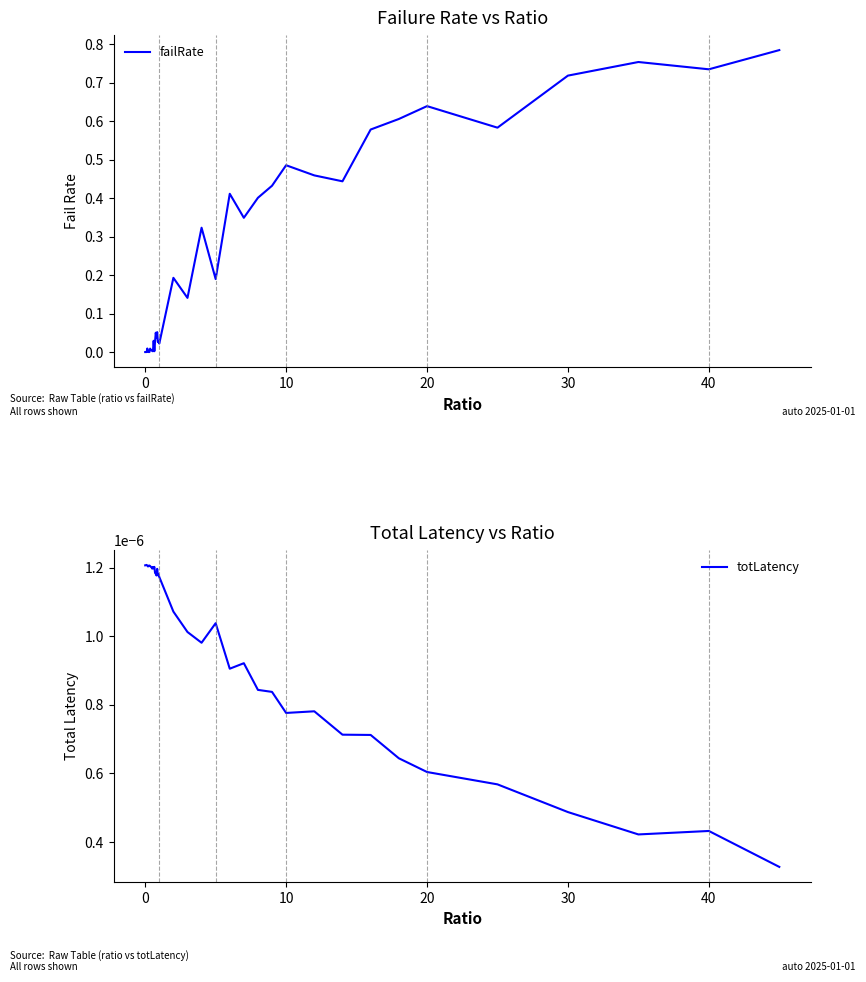

Which series has the widest spread of values?

failRate